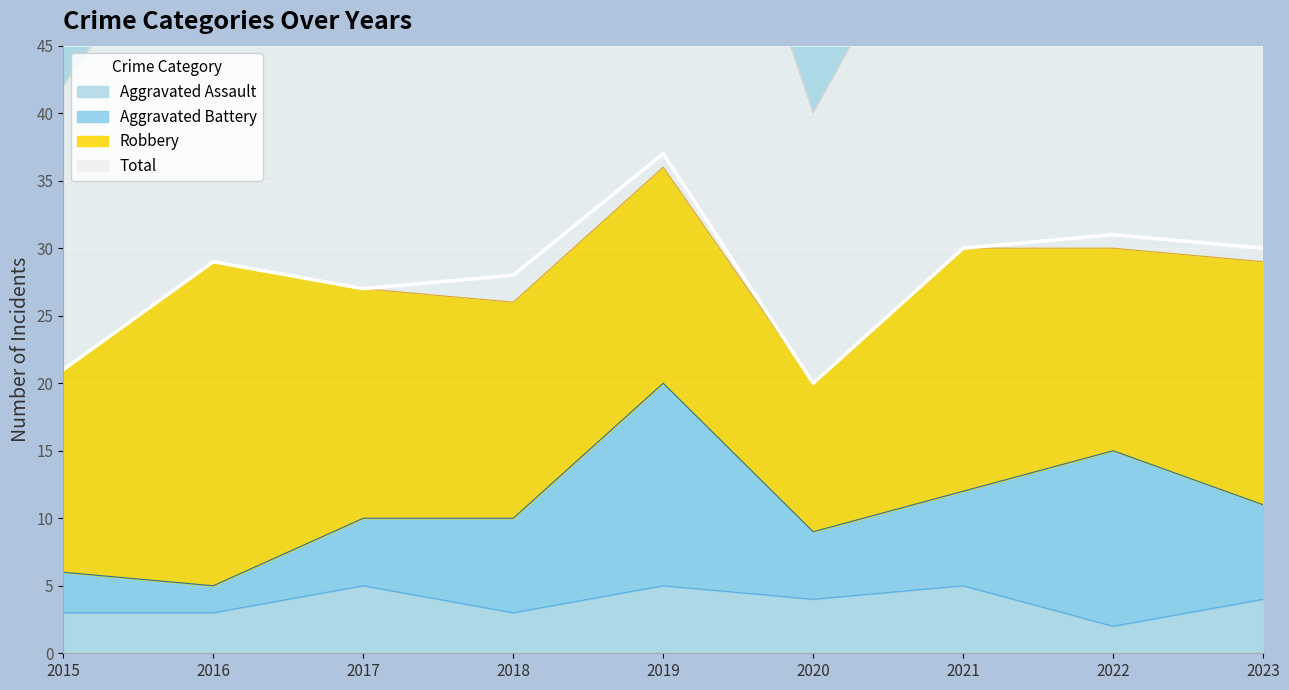

True or false: Aggravated Assault and Total intersect in this chart.

False